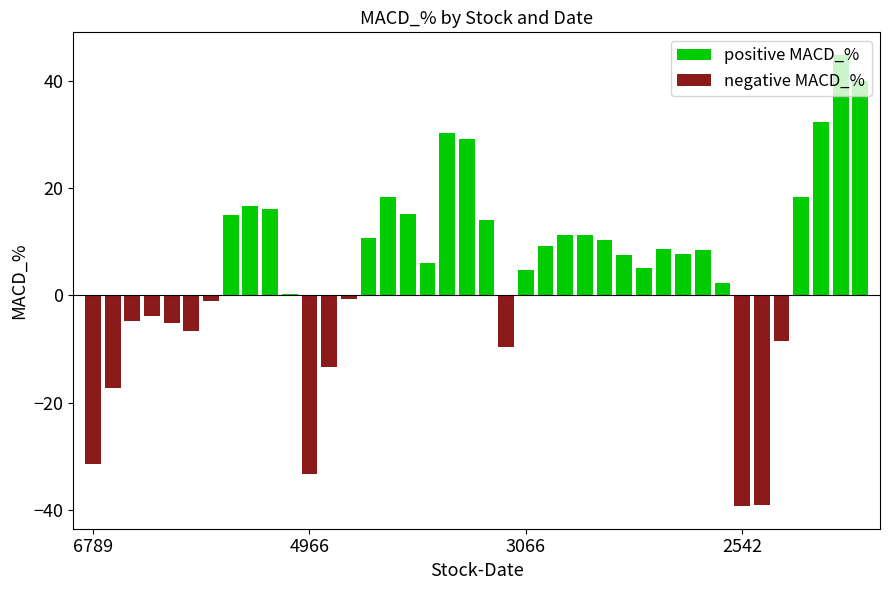

What is the smallest value displayed?

-39.3